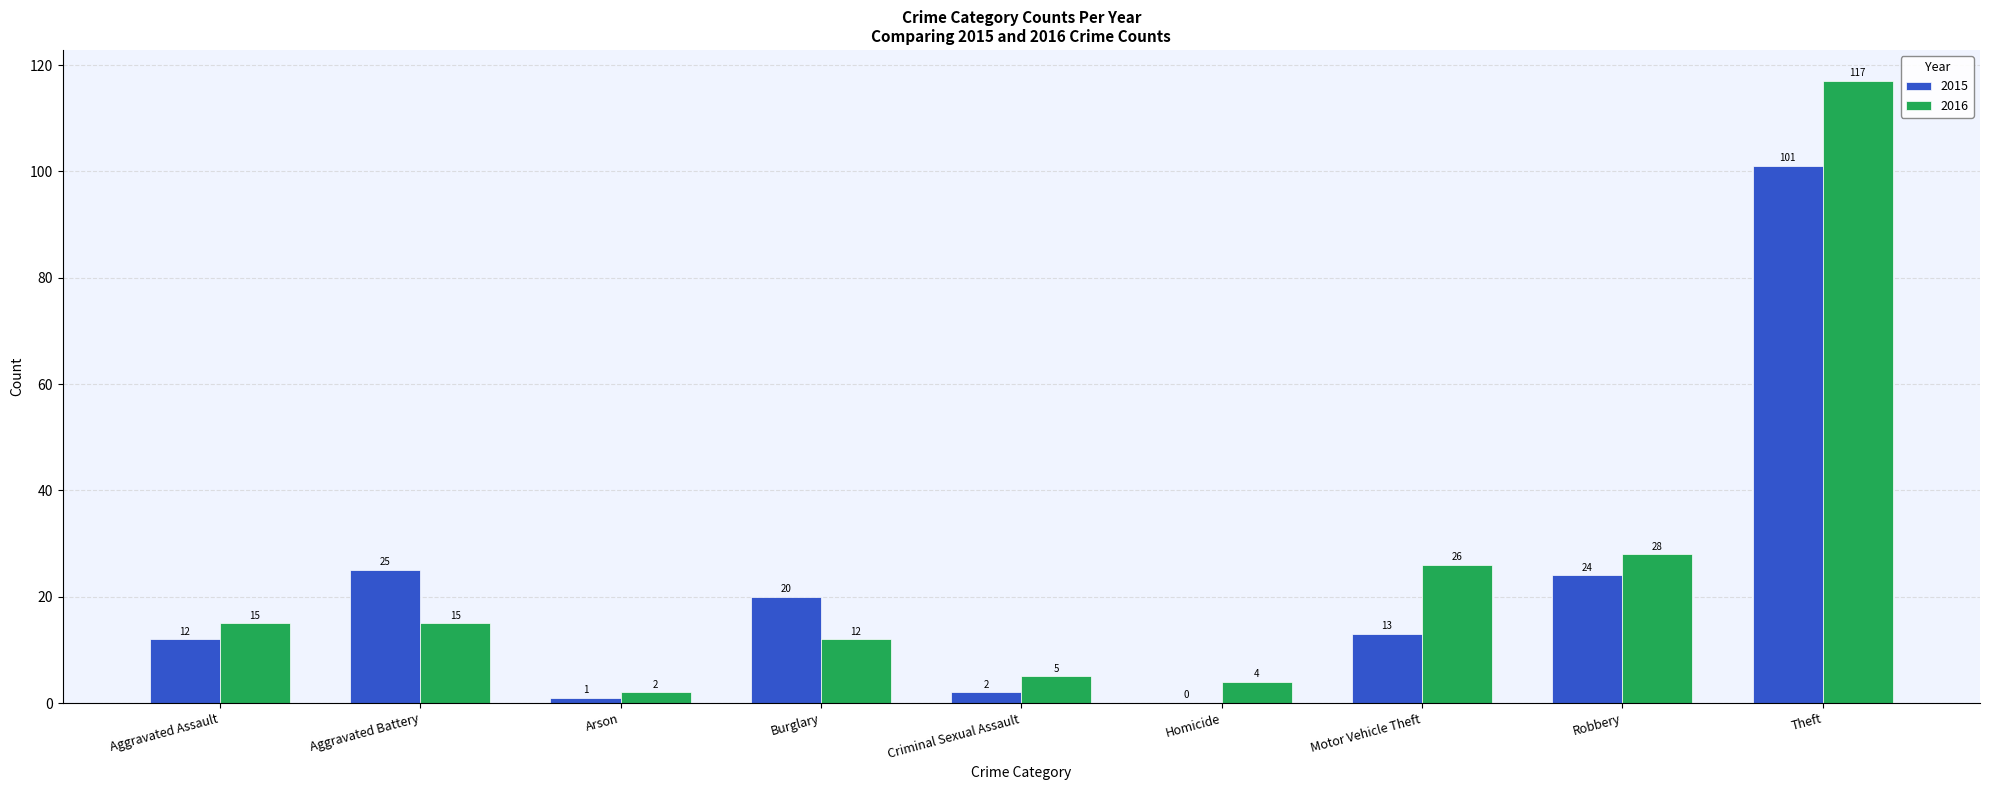

Count the number of categories in the chart.

9